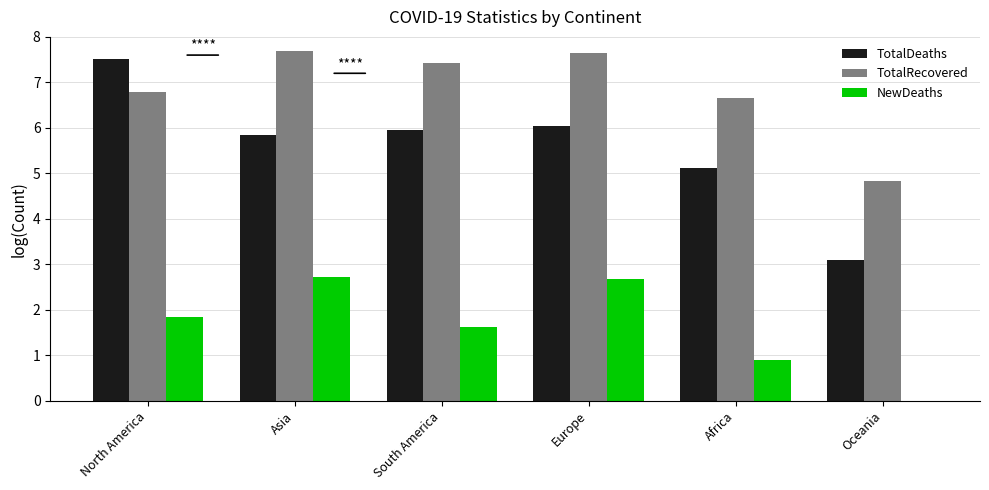

What is the greatest value displayed?

7.7